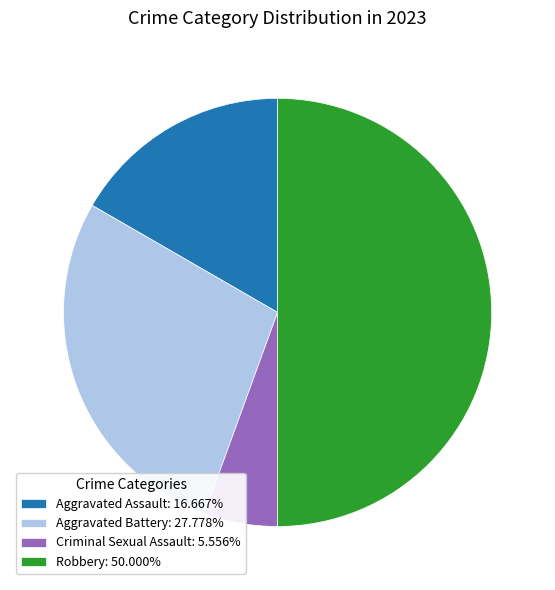

Which category has the biggest portion of the pie?

Robbery